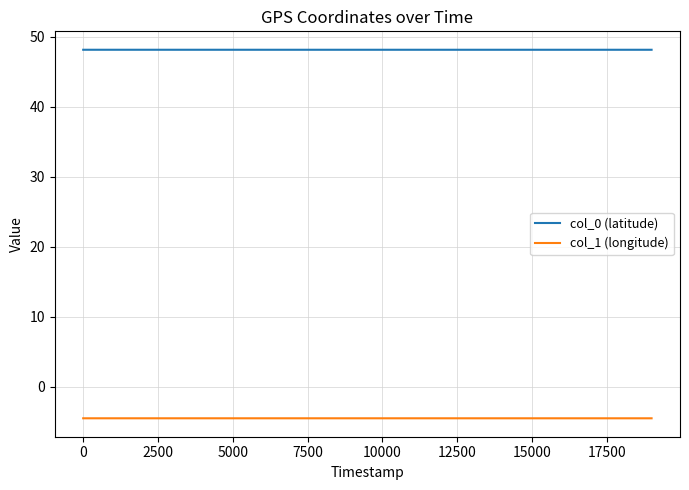

What is the greatest value displayed?

48.2